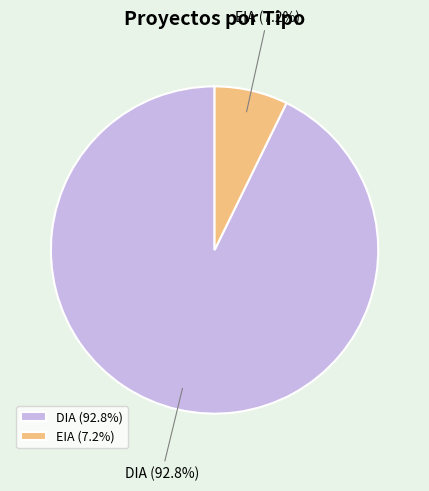

Is there any slice that represents more than half of the pie?

Yes